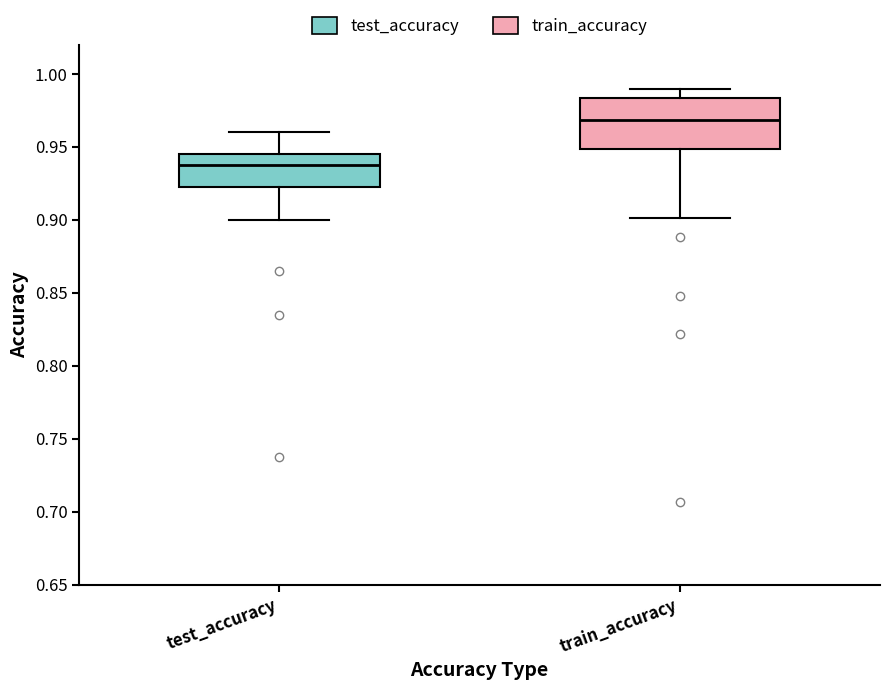

Which box's median line is the highest?

train_accuracy